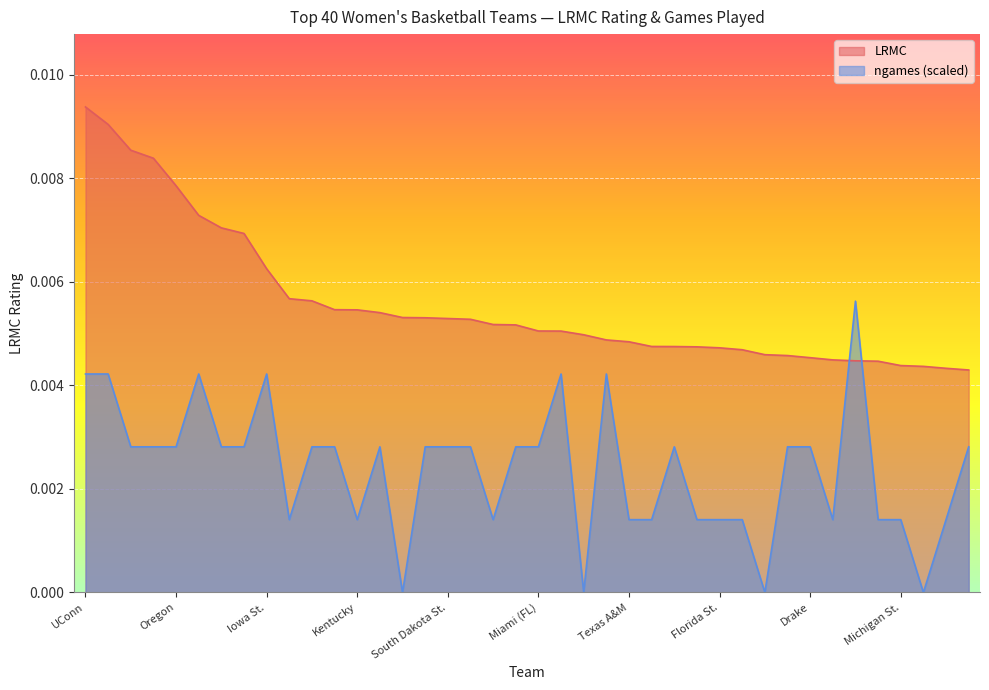

True or false: ngames has a value of 0.0 at Florida St..

False